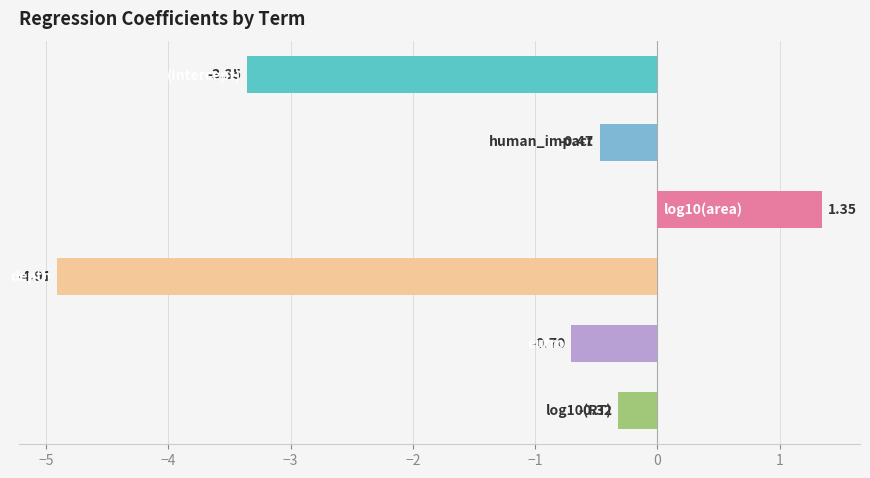

What is the average value?

-1.4